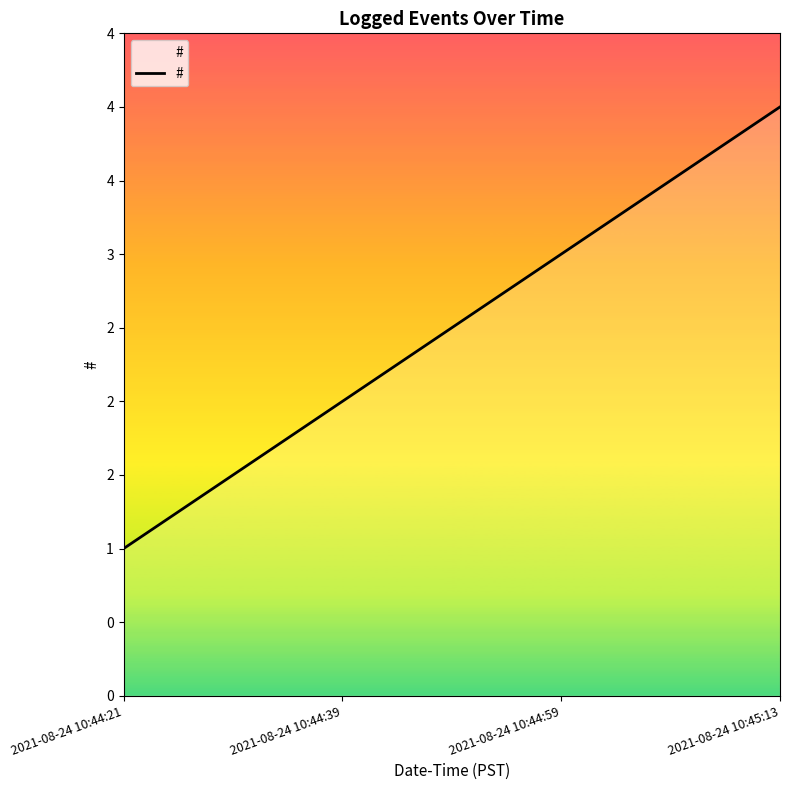

Is this an area chart (filled region under the line)?

Yes